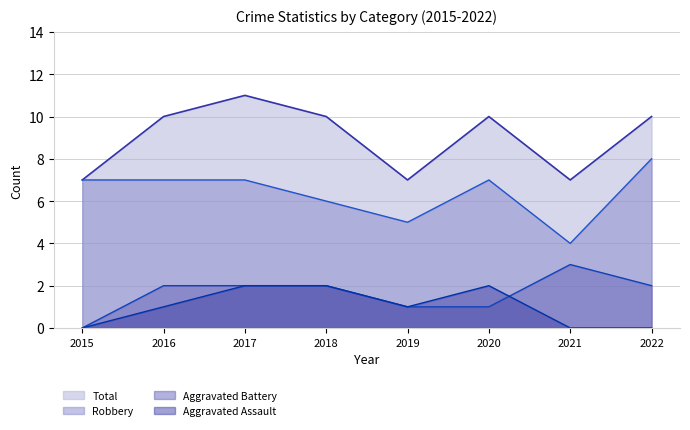

What is the difference between the Aggravated Assault values at 2015 and 2020?

2